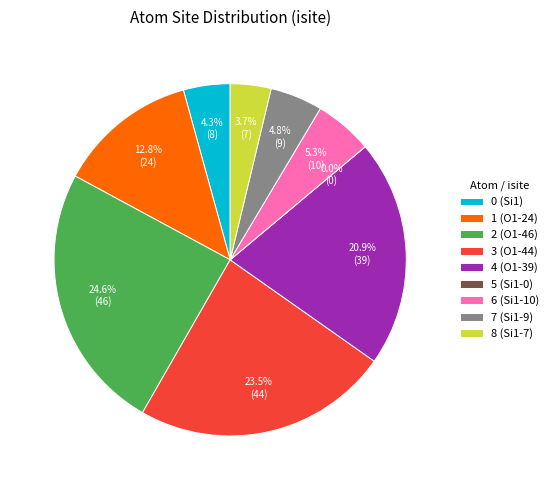

To the nearest percent, what percentage of the pie is 1 (O1-24)?

13%